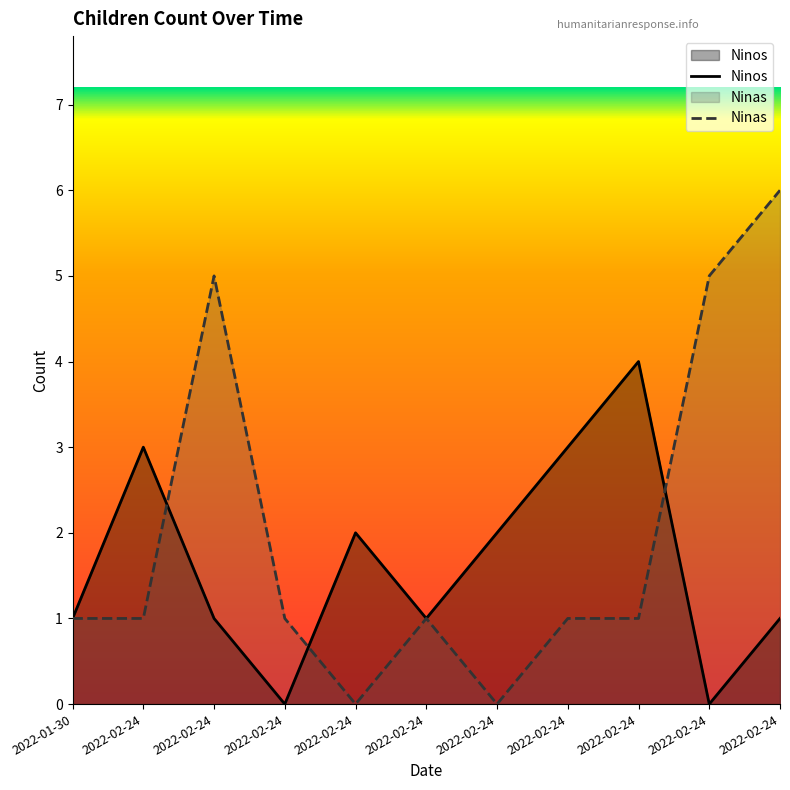

In Ninas, how many points are lower than both neighbors (excluding endpoints)?

2